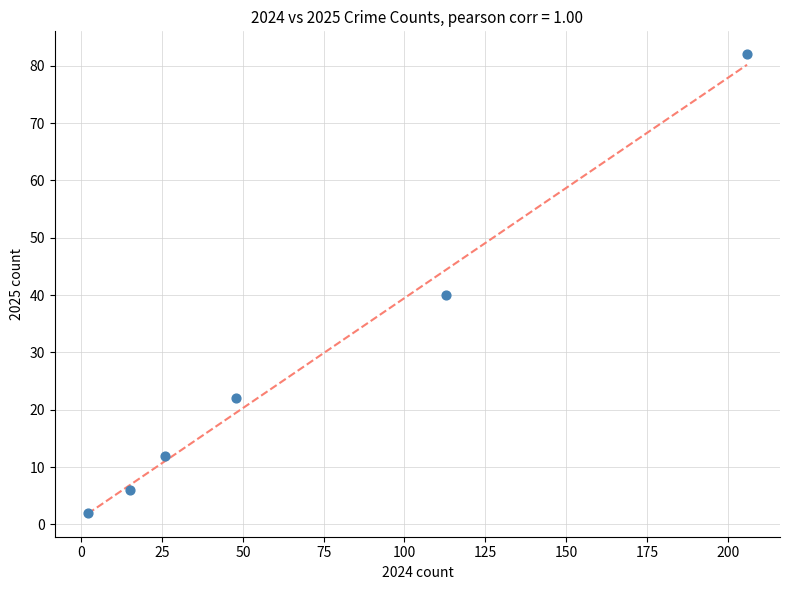

What Y value in the scatter plot is closest to 42?

40